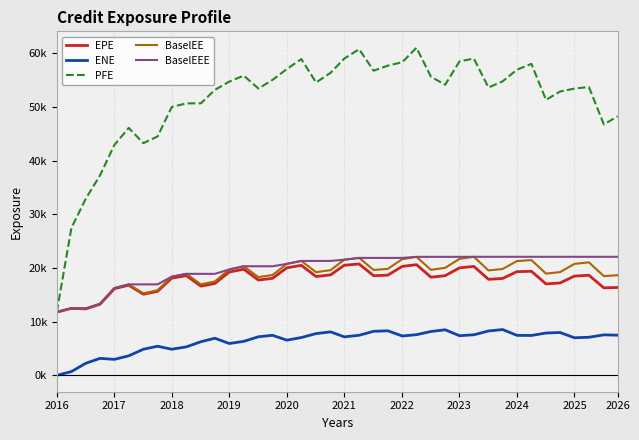

How many data points does each series have?

40